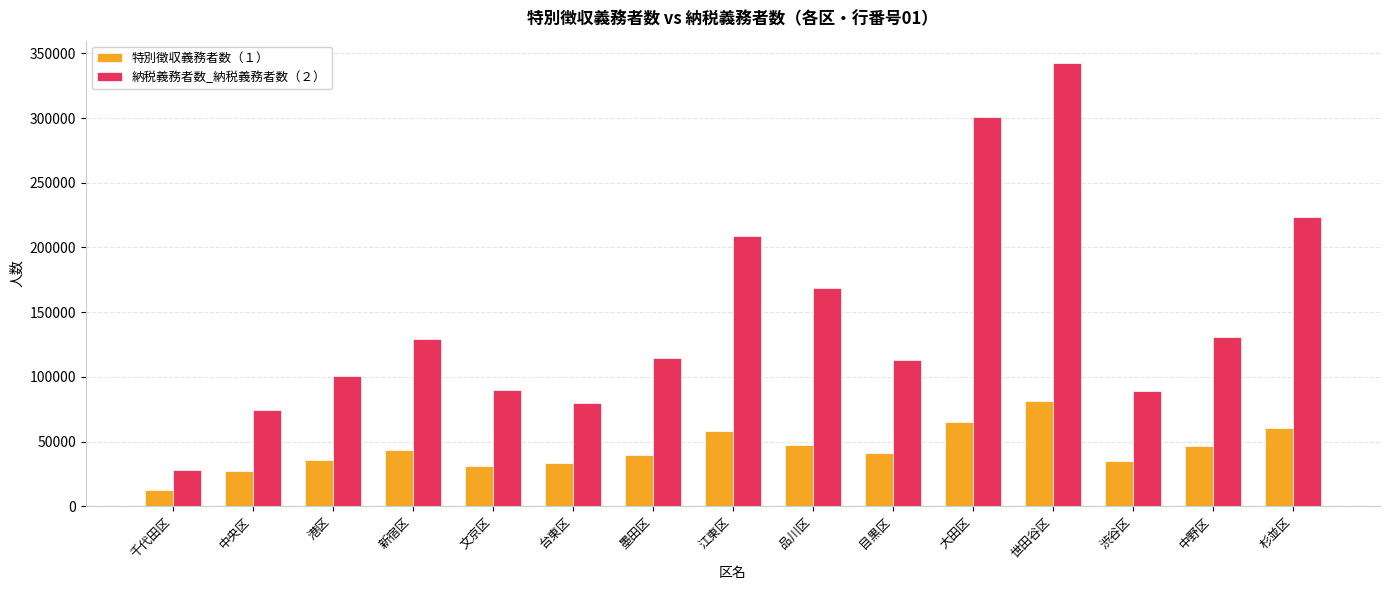

What is the approximate value of 特別徴収義務者数（１） at 千代田区, to the nearest 50?

12850